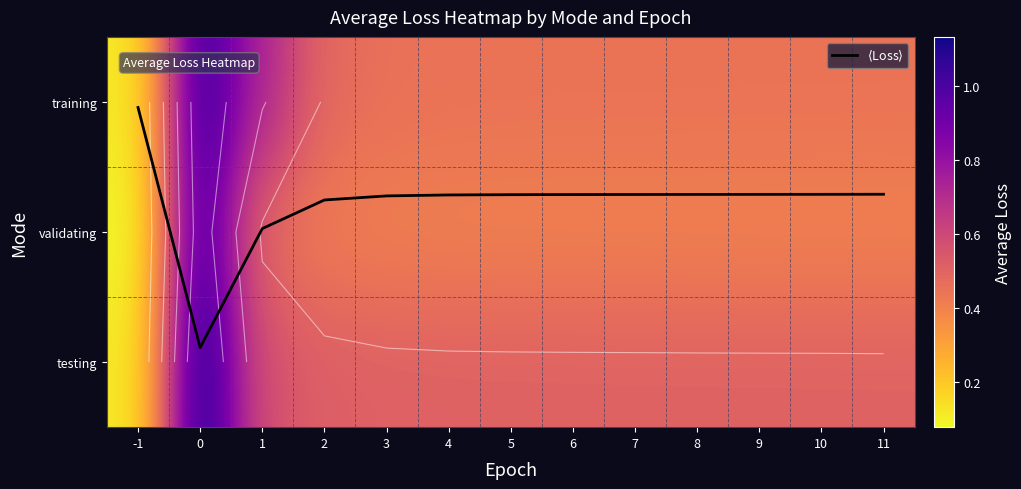

How many categories are shown in the chart?

13